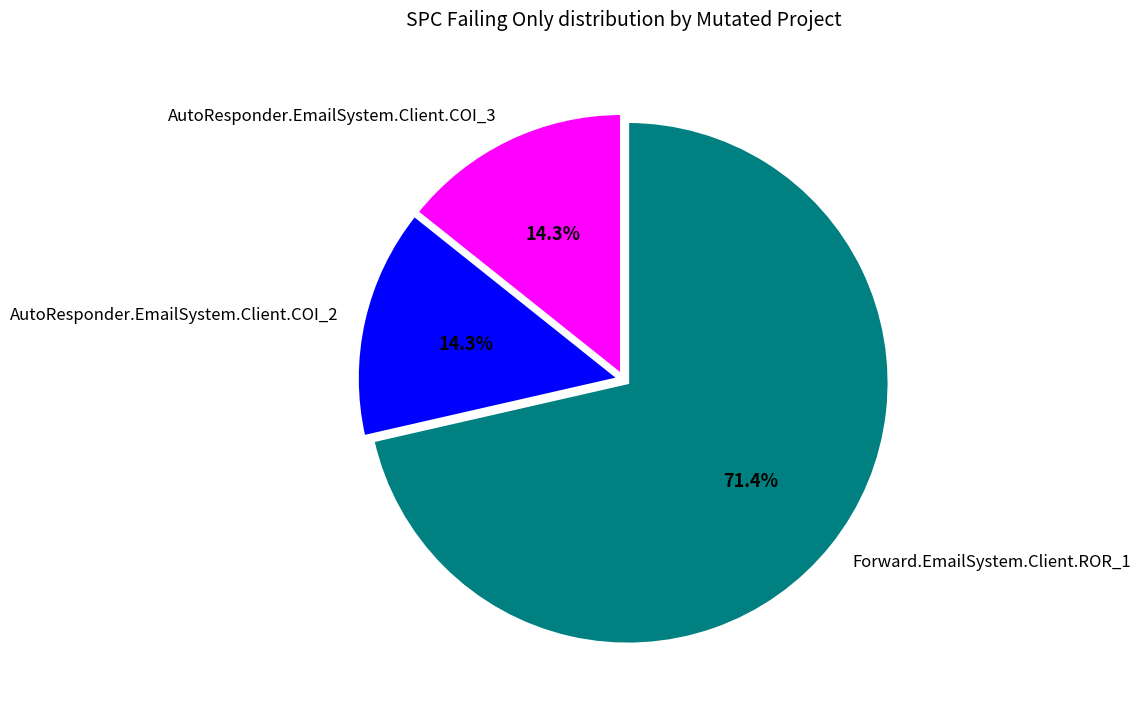

True or false: AutoResponder.EmailSystem.Client.COI_3 accounts for 5% of the total.

False